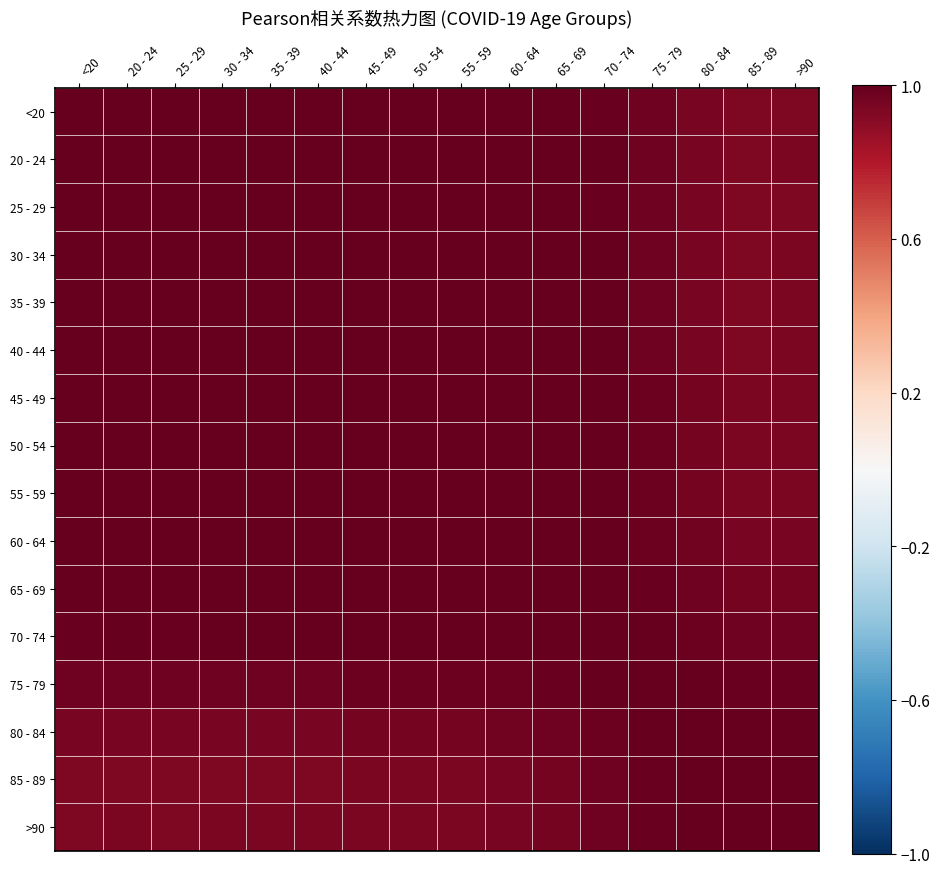

What is the maximum value shown in the chart?

1.0